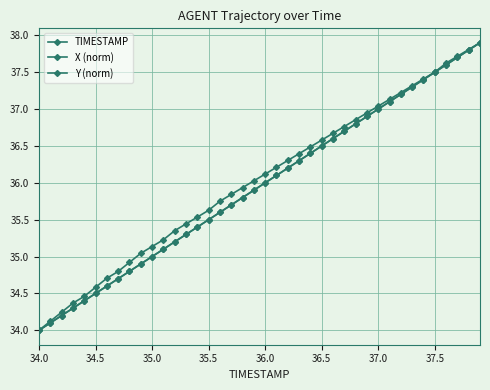

True or false: TIMESTAMP and Y (norm) intersect in this chart.

False